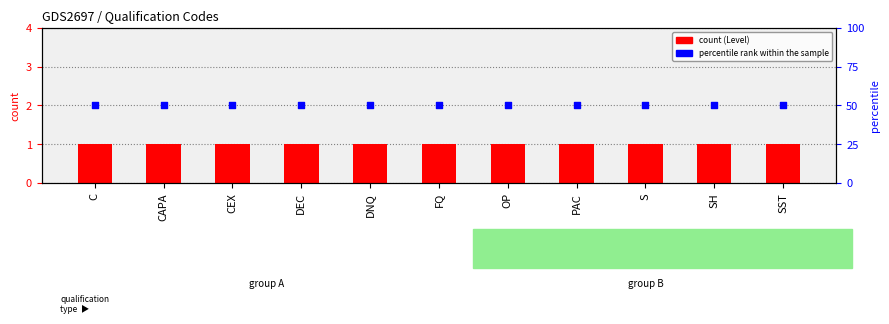

At which category is the sum across all series the highest?

C